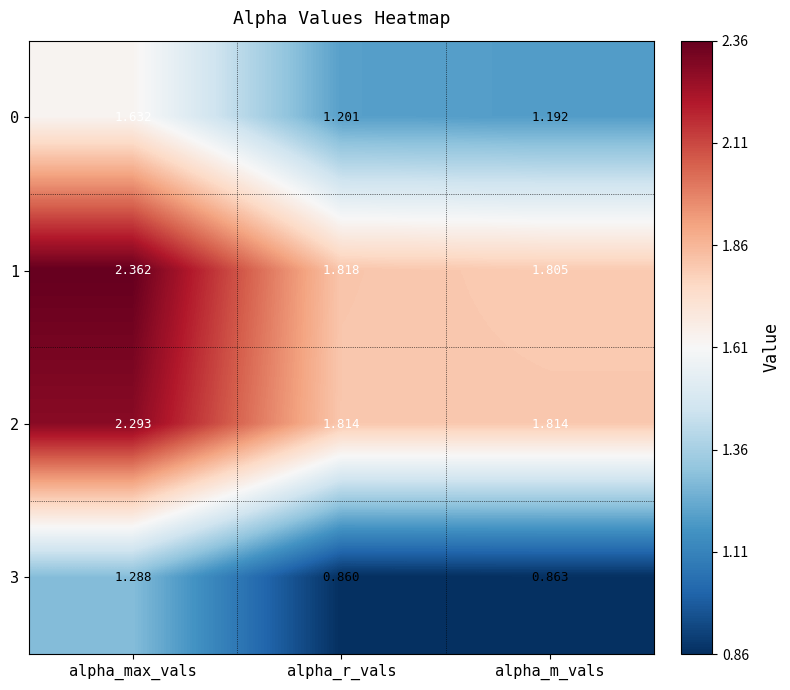

List the labels in order of 3 value, smallest first.

alpha_r_vals, alpha_m_vals, alpha_max_vals